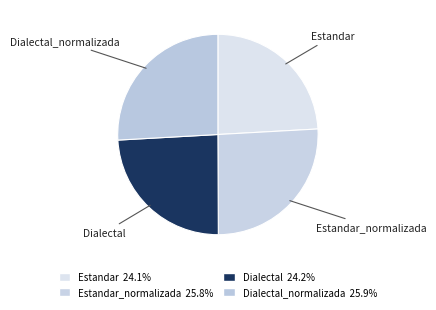

Rank the categories by value from highest to lowest.

Dialectal_normalizada, Estandar_normalizada, Dialectal, Estandar